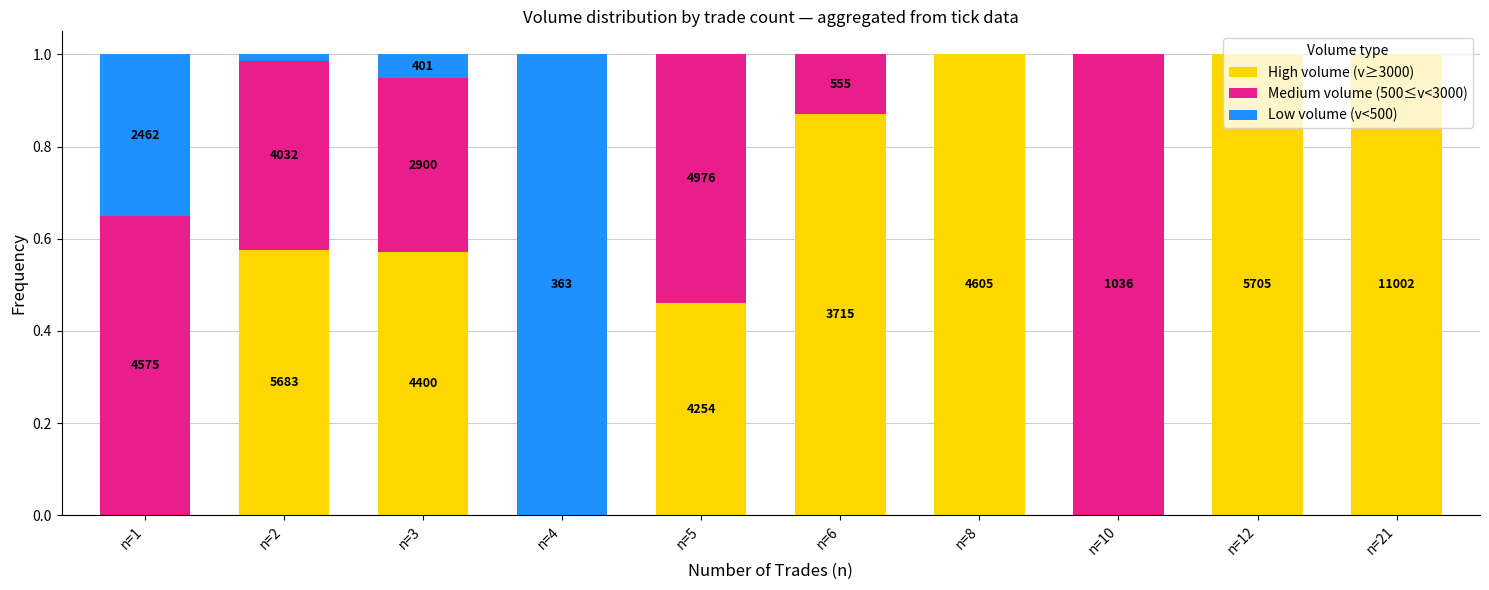

What are all the series names shown in the legend?

High volume (v≥3000), Medium volume (500≤v<3000), Low volume (v<500)